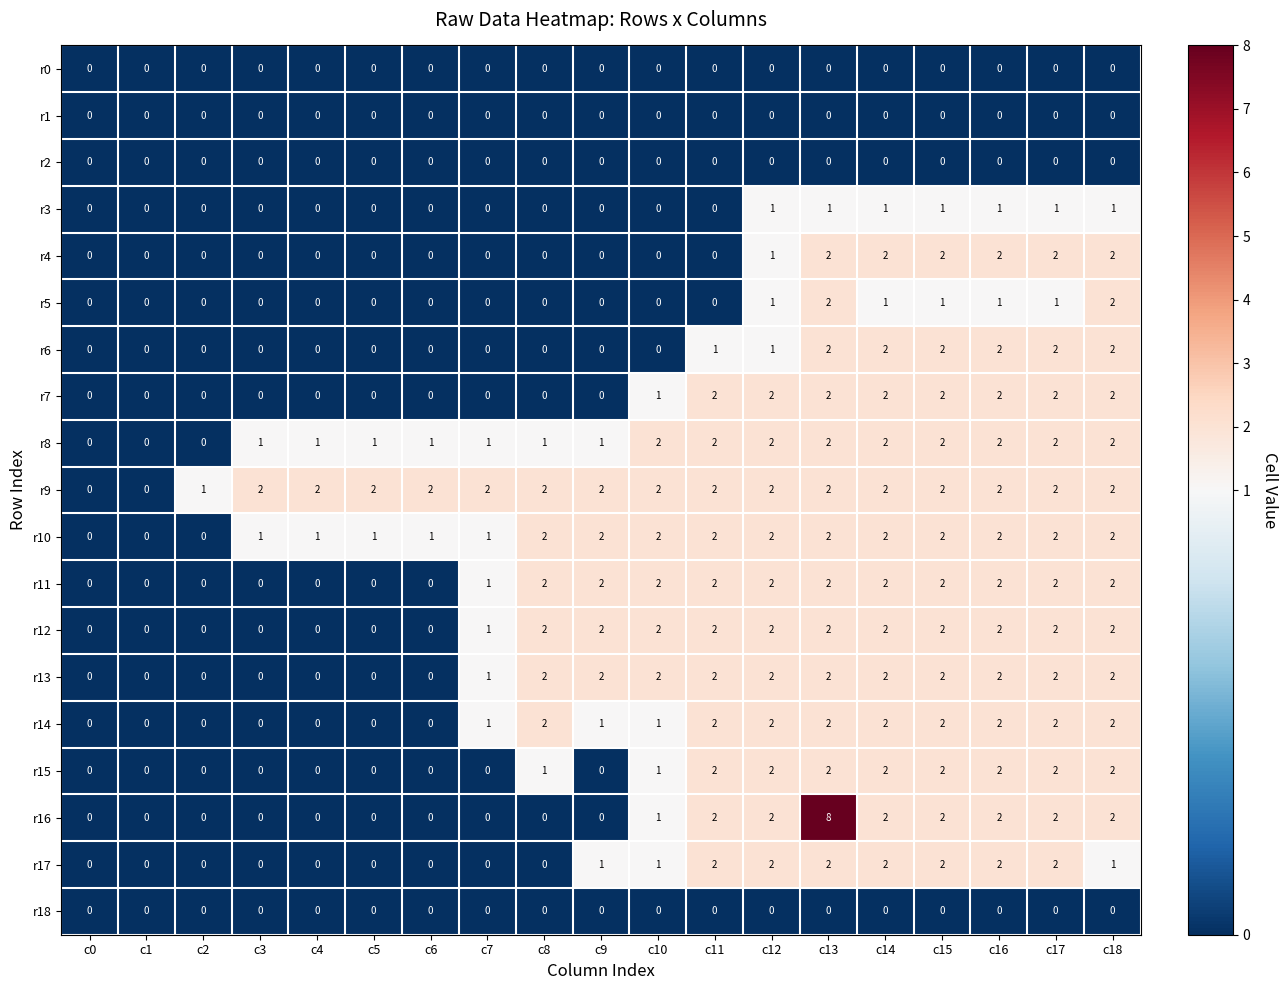

How many r8 values are between 1 and 2?

16